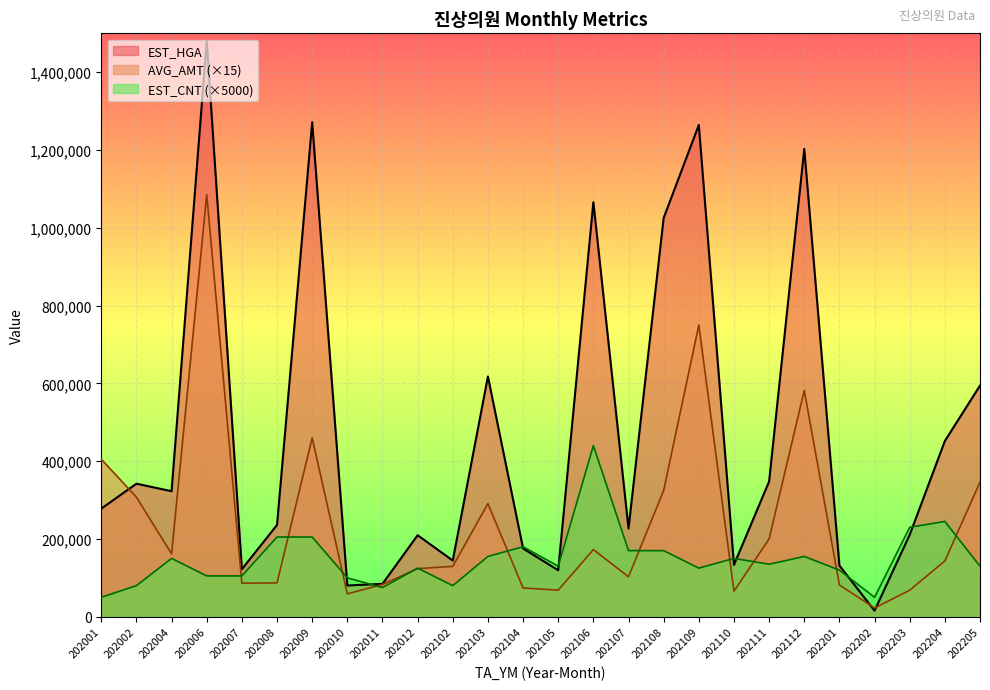

Reading left to right, list all the values displayed in this chart.

EST_HGA: 277966	342147	322741	1480544	122231	236021	1271337	80298	84513	209570	144551	617785	175477	119524	1065877	226798	1025313	1264397	133322	347898	1202812	131697	15483	210688	451858	594414
AVG_AMT: 405000	307545	161505	1084875	86250	87000	459750	58875	82995	123600	129600	290745	73935	68400	172695	102750	324750	750000	65745	200100	582000	81750	22500	68250	143430	346200
EST_CNT: 50000	80000	150000	105000	105000	205000	205000	100000	75000	125000	80000	155000	180000	130000	440000	170000	170000	125000	150000	135000	155000	120000	50000	230000	245000	130000